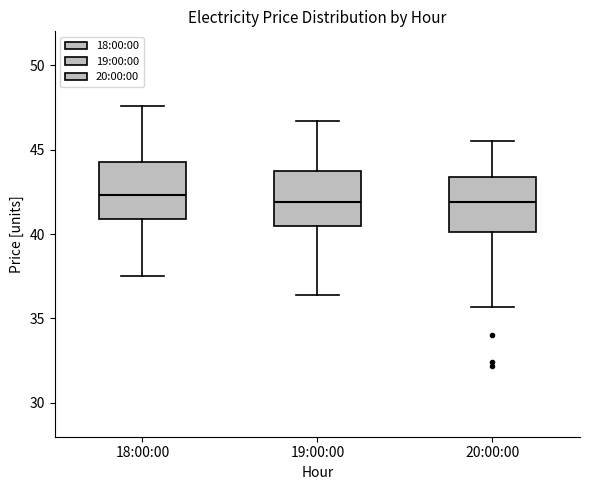

Reading left to right, transcribe this box plot: for each box, give where its median line is, the range the box spans, and where its two whiskers end, as read against the y-axis. The values are not printed on the chart, so give them approximately, as read against the axis.

18:00:00: median 42.5, box 41.0 to 44.5, whiskers 37.5 to 47.5
19:00:00: median 42.0, box 40.5 to 44.0, whiskers 36.5 to 46.5
20:00:00: median 42.0, box 40.0 to 43.5, whiskers 35.5 to 45.5